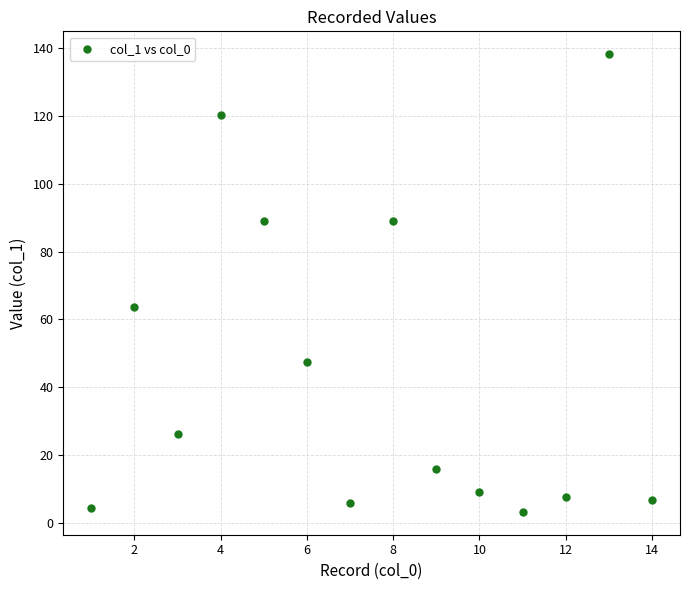

What Y value in the scatter plot is closest to 70?

63.6